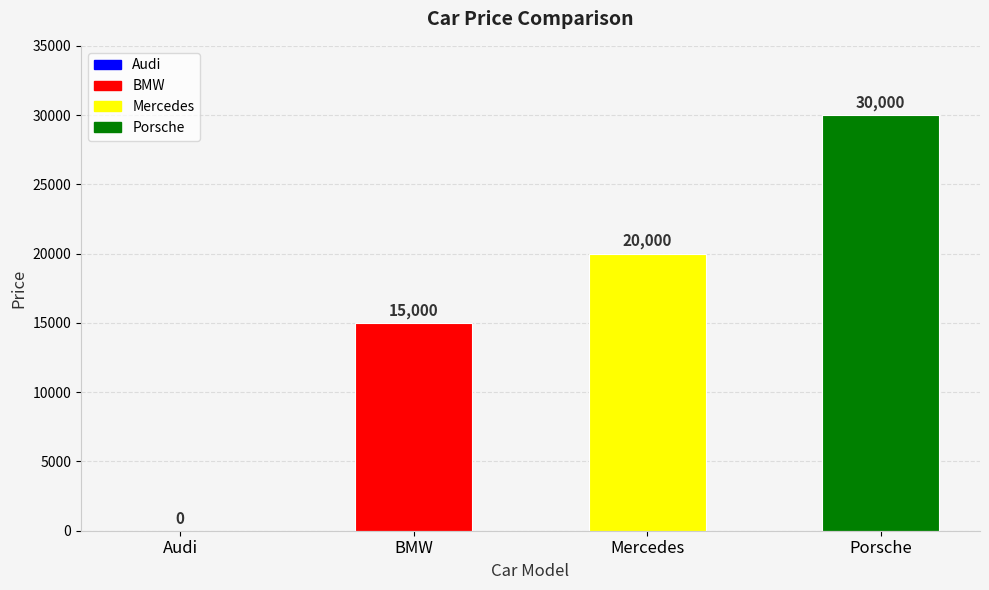

Reading left to right, list all the values displayed in this chart.

0	15000	20000	30000